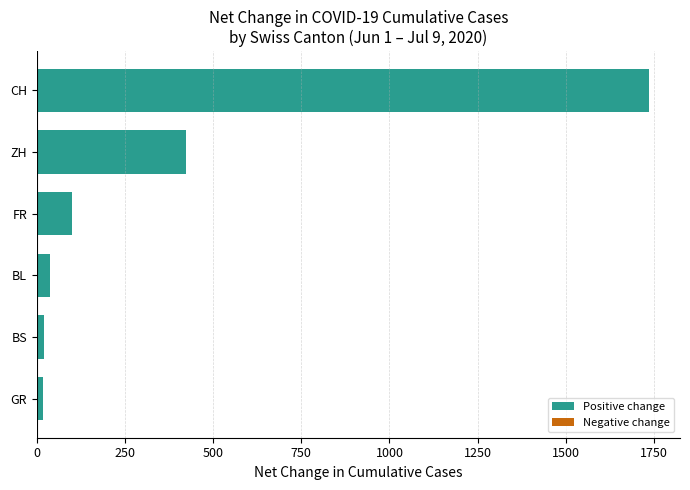

What is the difference between the values at FR and BL?

63